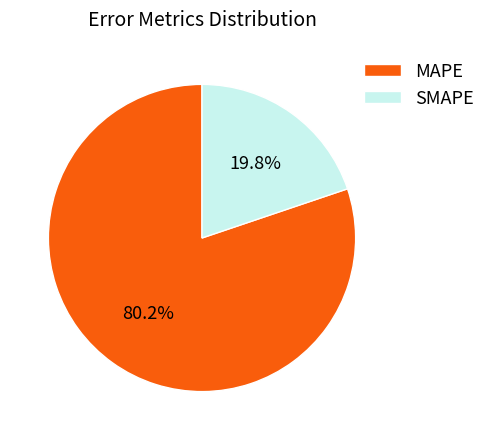

What percentage is the SMAPE slice, to the nearest percent?

20%